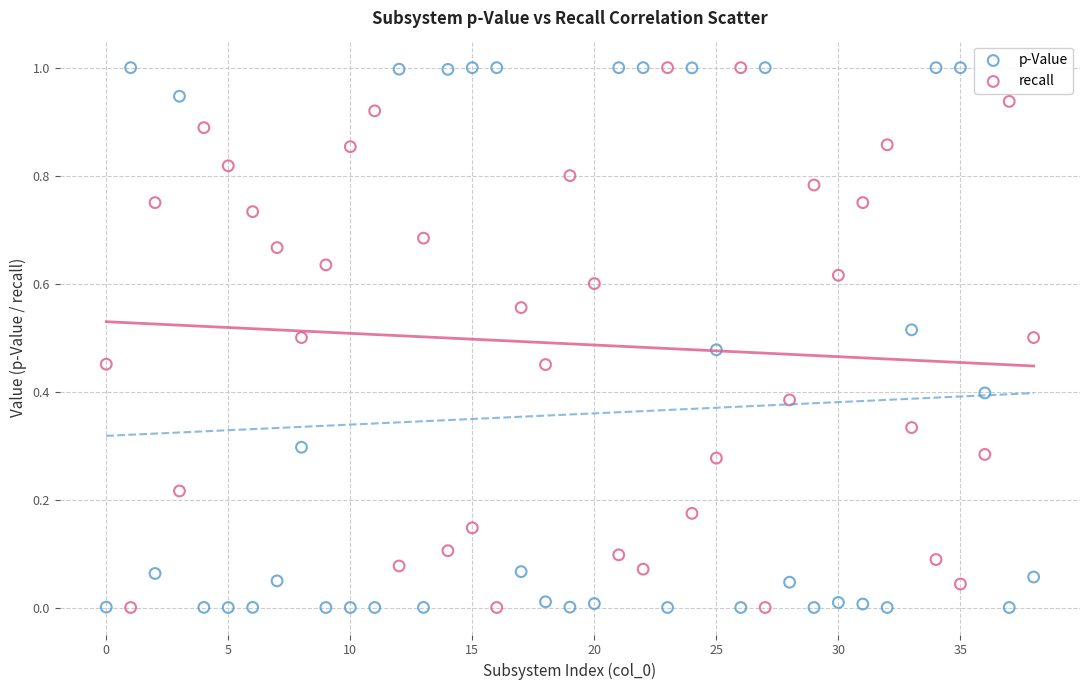

Across all data points, what is the range of X values (max minus min)?

38.0